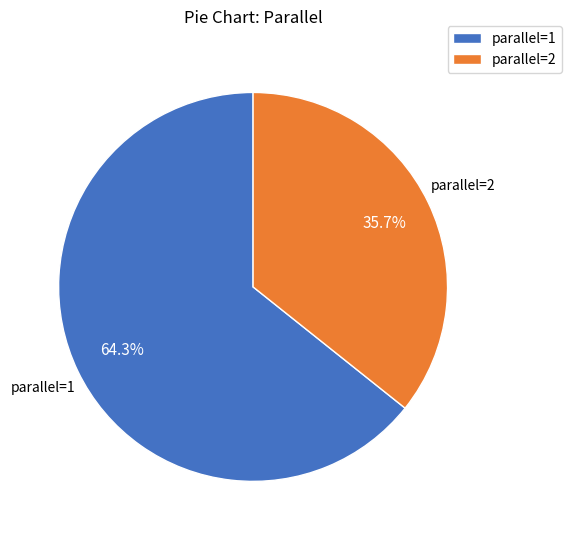

How many slices are in this pie chart?

2